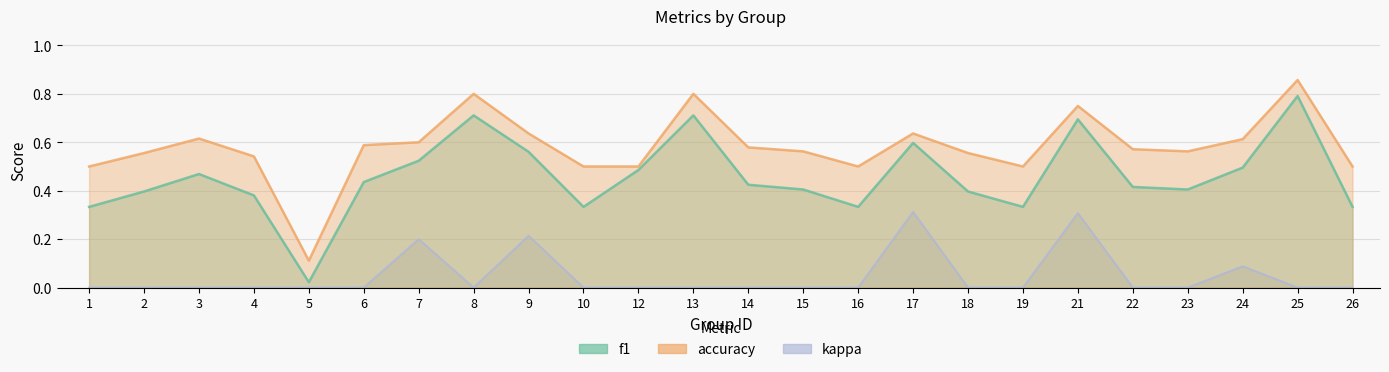

How many distinct data groups are displayed?

3